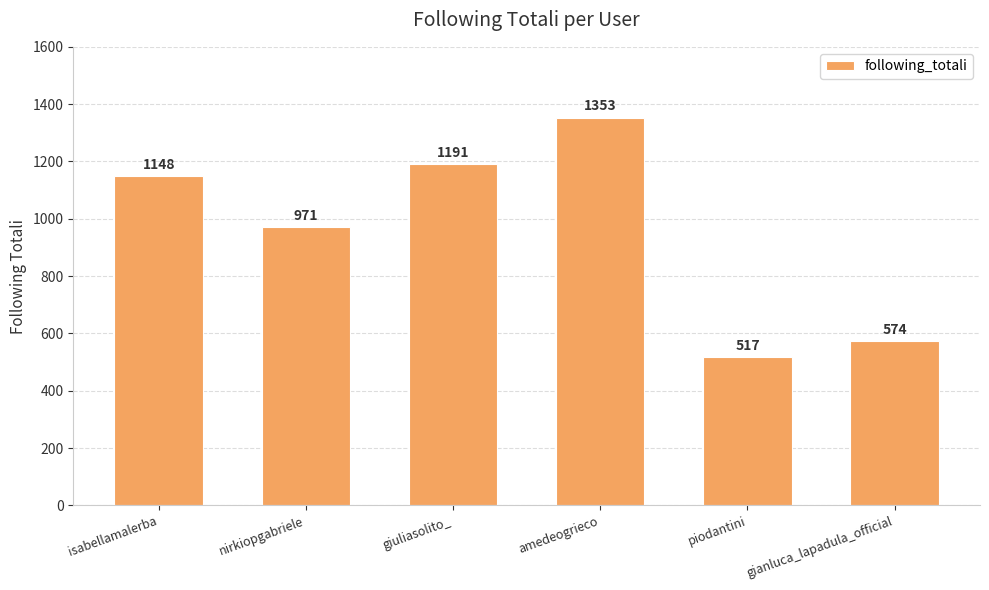

List the labels in order of value, largest first.

amedeogrieco, giuliasolito_, isabellamalerba, nirkiopgabriele, gianluca_lapadula_official, piodantini